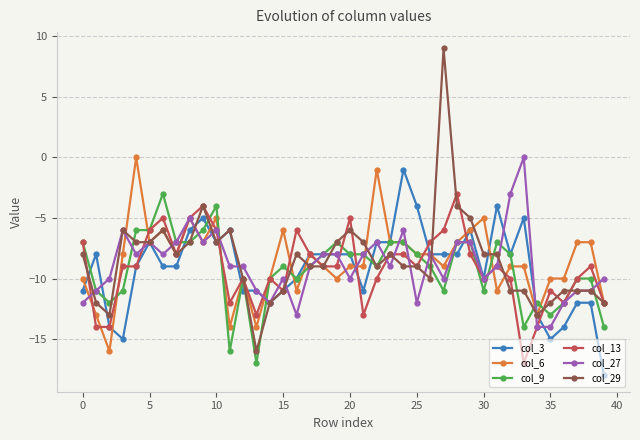

Which series has the largest range (max minus min)?

col_29